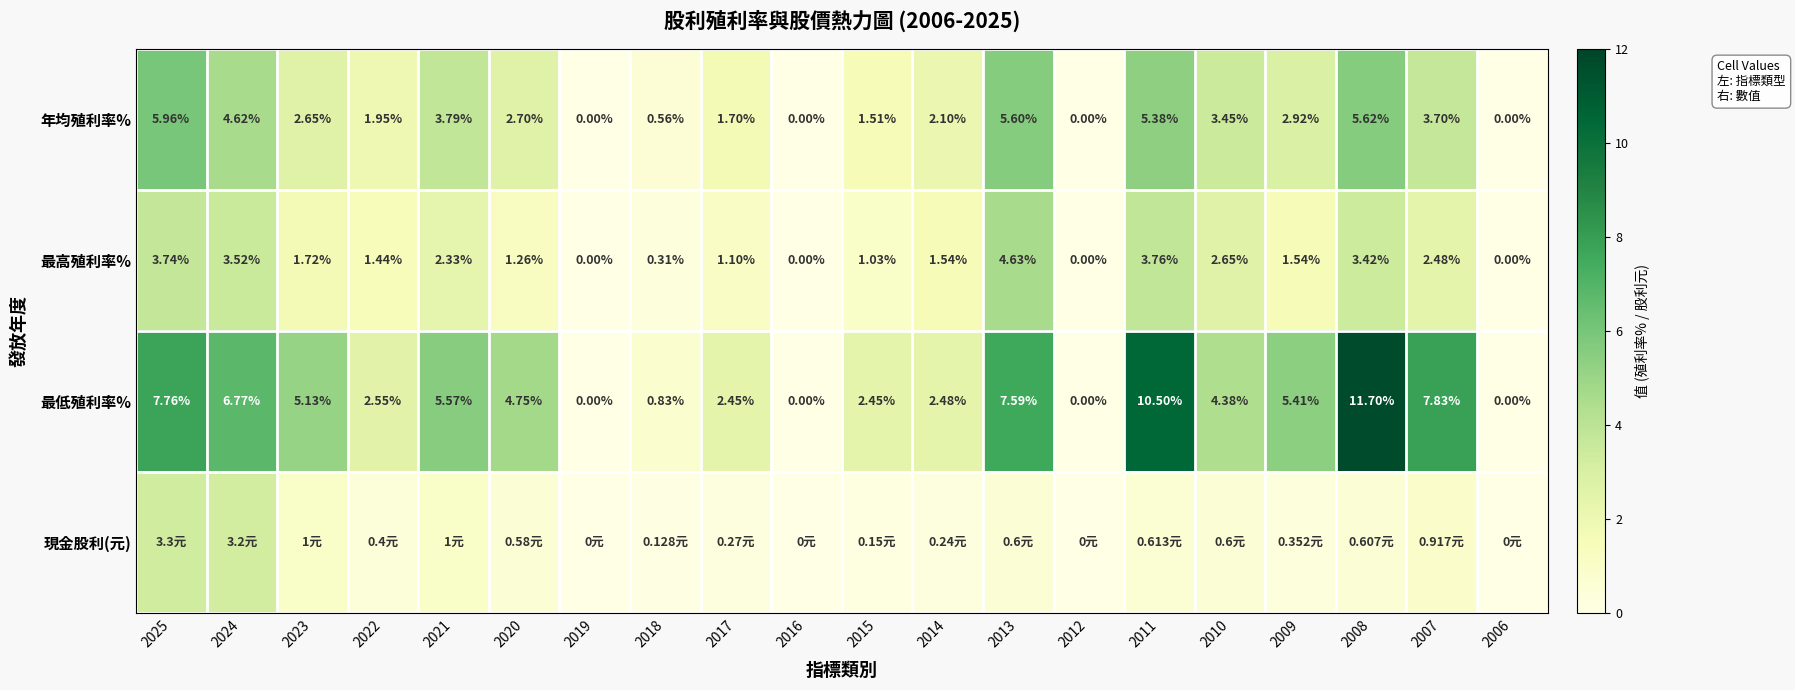

Is the value of 最高殖利率% at 2009 greater than the value of 年均殖利率% at 2006?

Yes